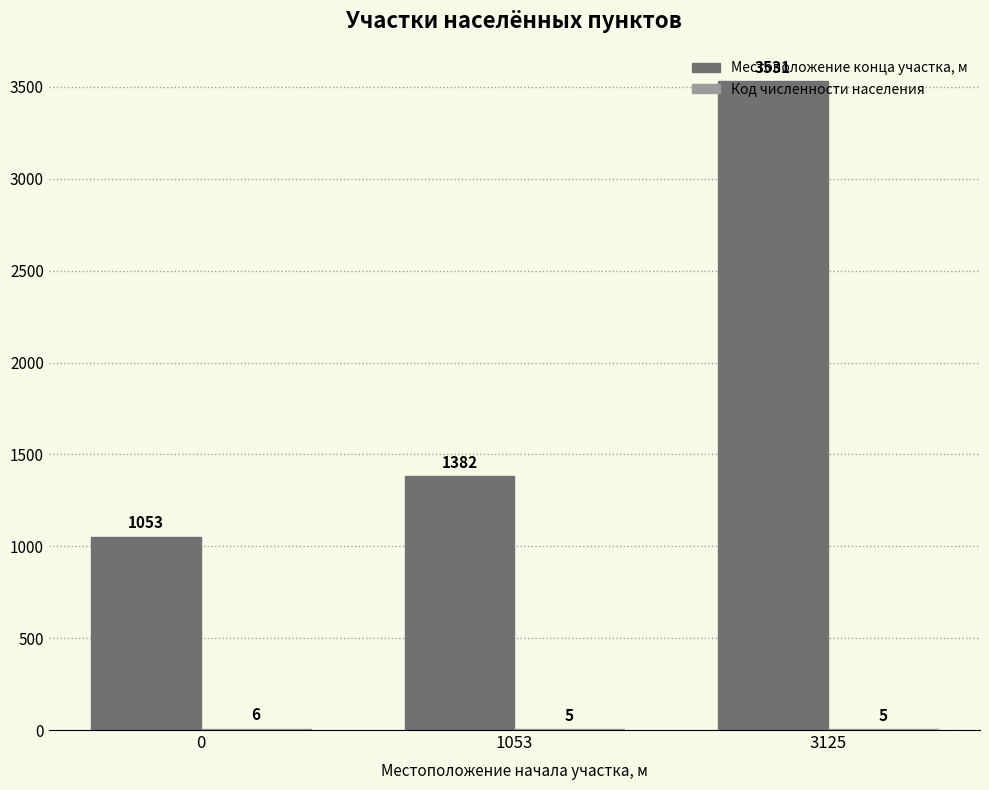

What is the sum of the Местоположение конца участка, м values at 3125 and 0?

4584